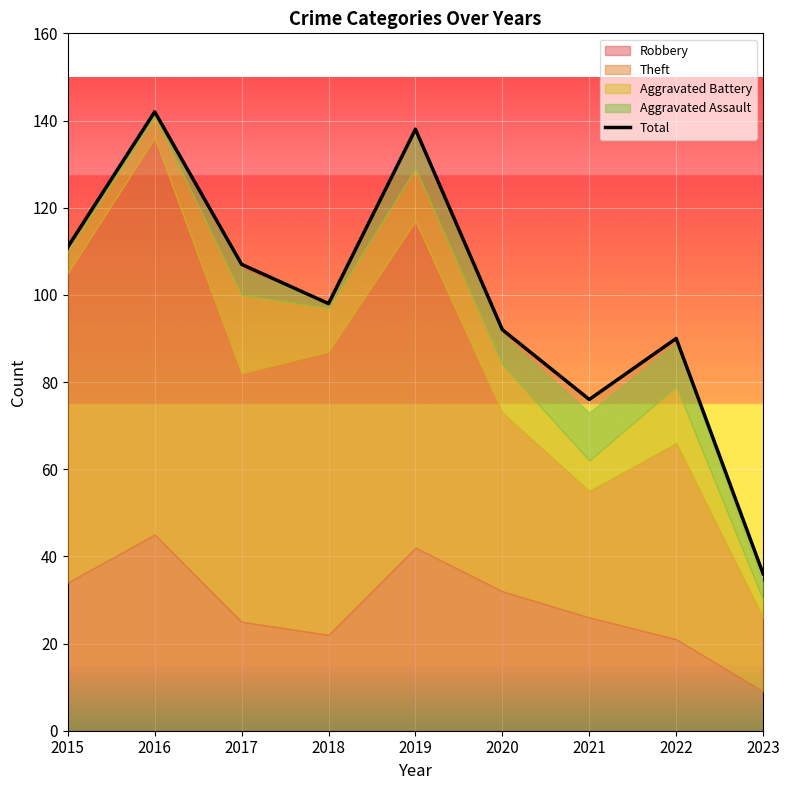

The value at 2018 is 98. True or false?

True